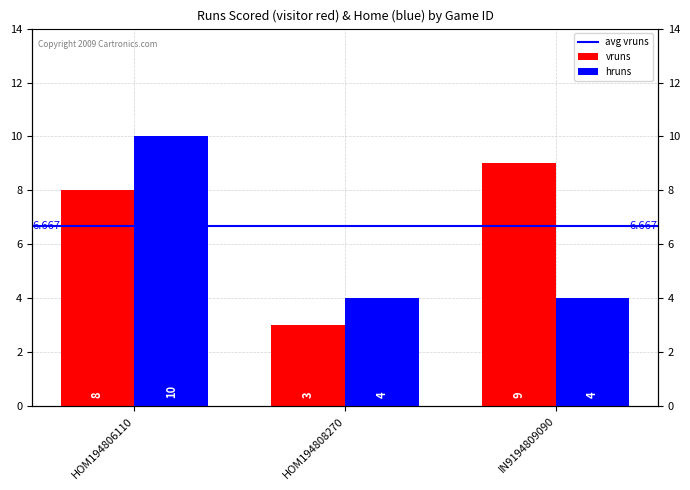

Rank the categories by vruns value from highest to lowest.

IN9194809090, HOM194806110, HOM194808270